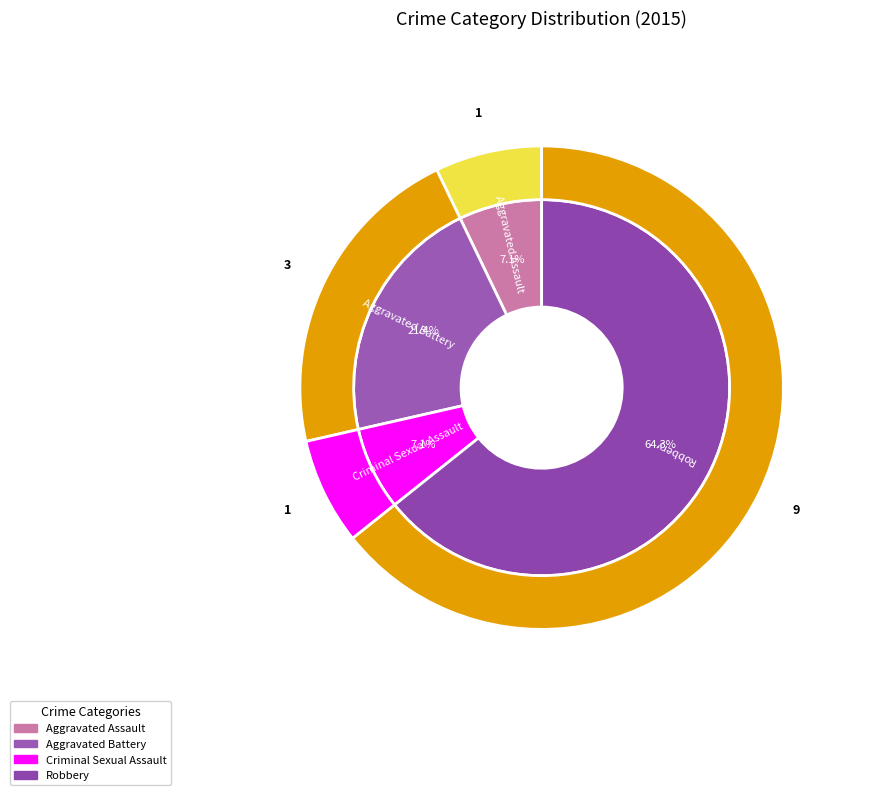

Does Robbery represent more than half of the total?

Yes